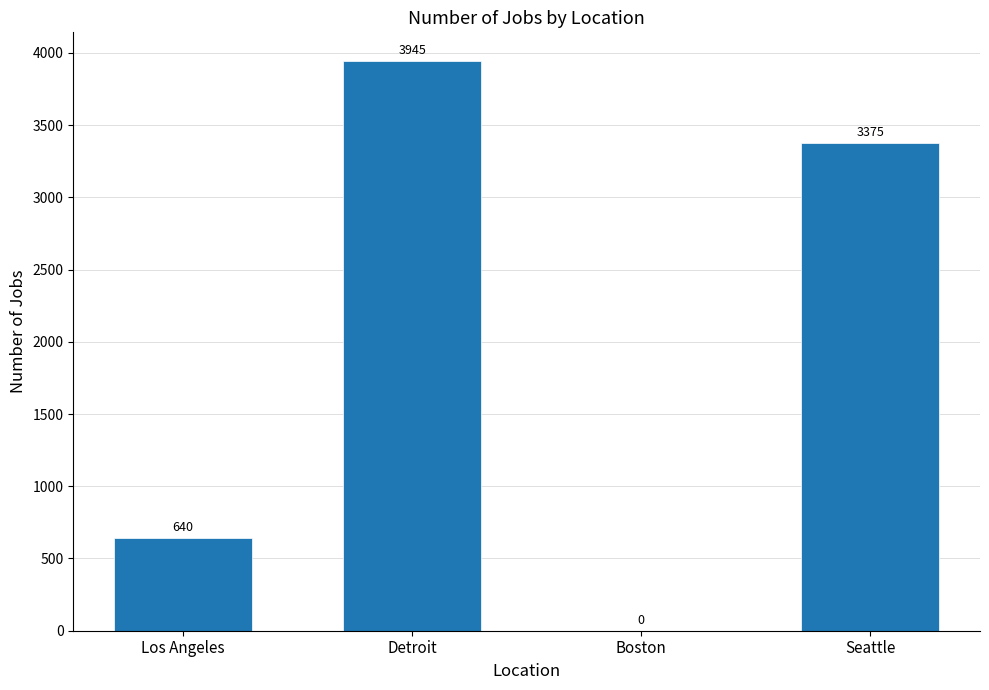

Read the value at Seattle.

3375